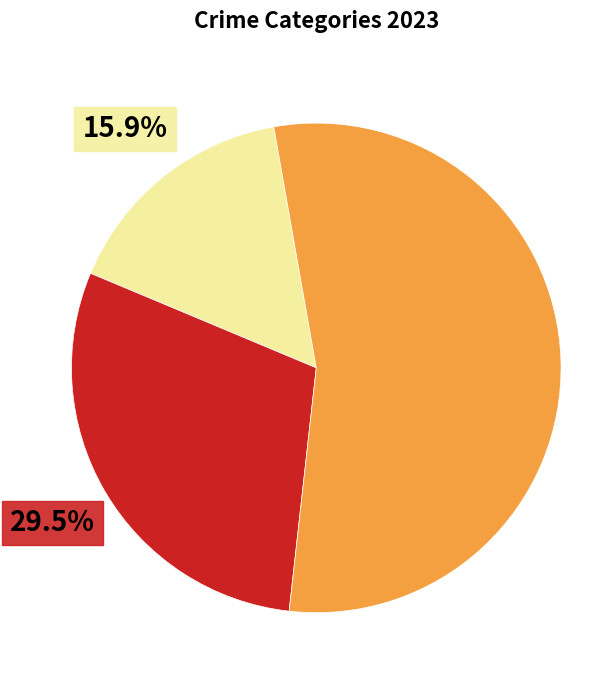

Is there any slice that represents more than half of the pie?

Yes